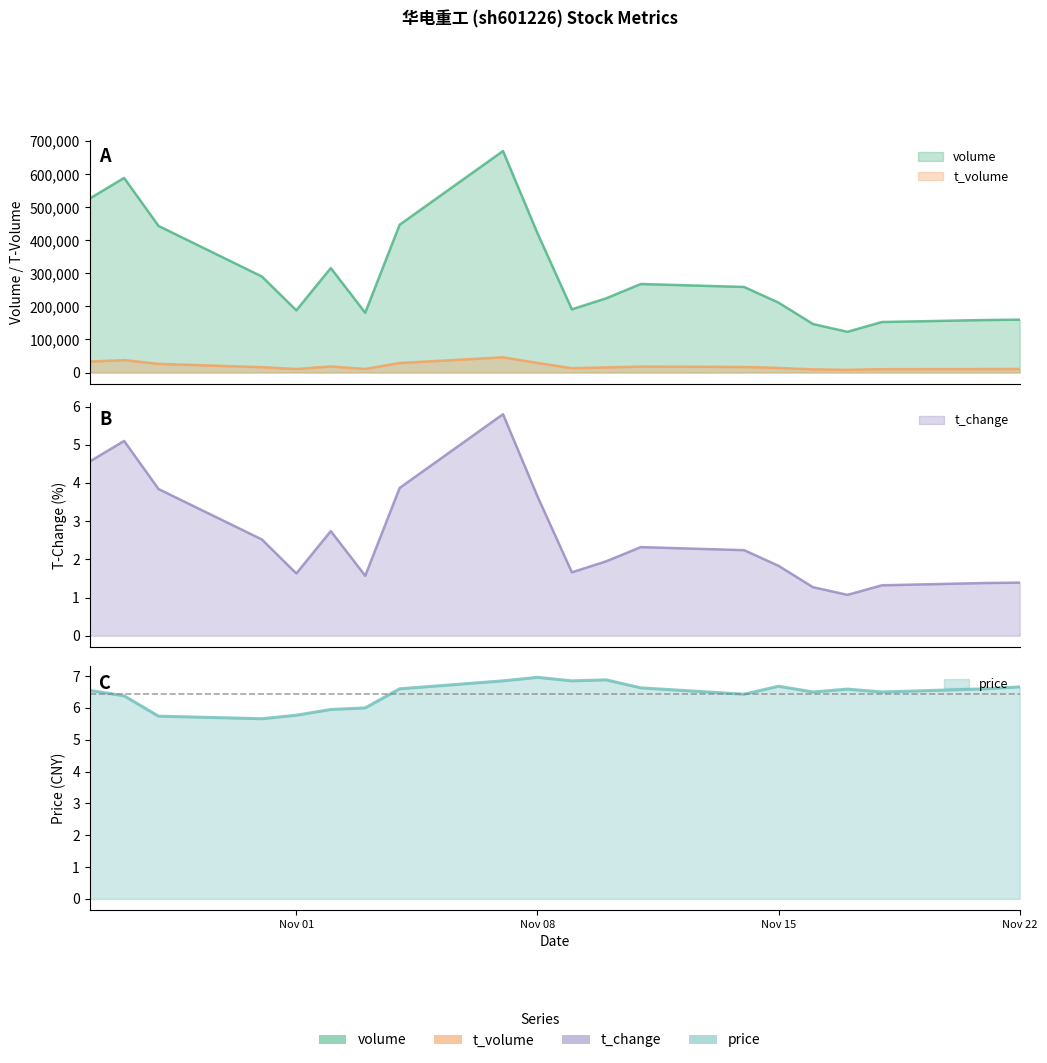

True or false: volume has more than 2 interior local peaks.

True